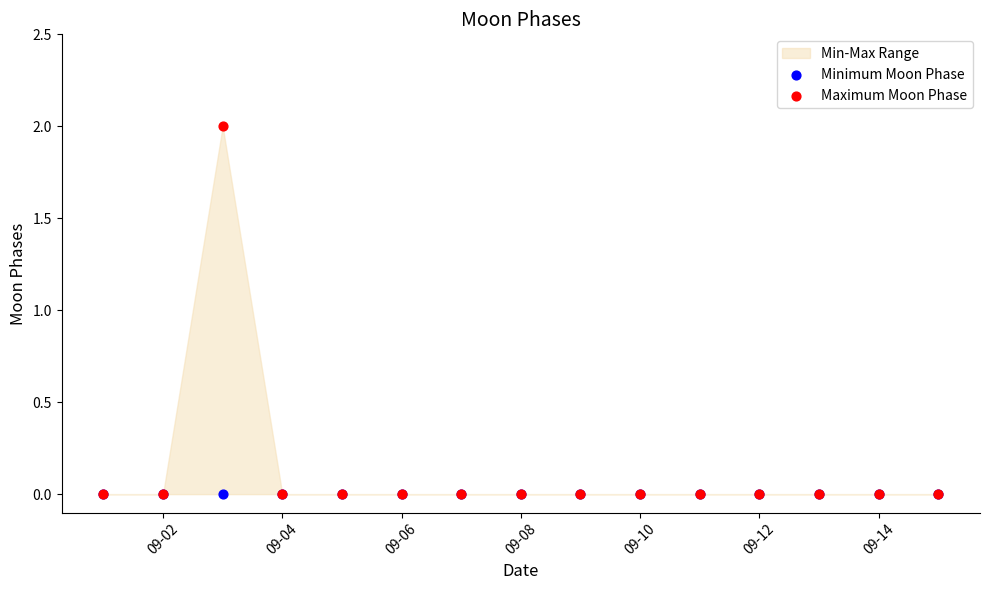

Which series contains the highest Y value?

Maximum Moon Phase